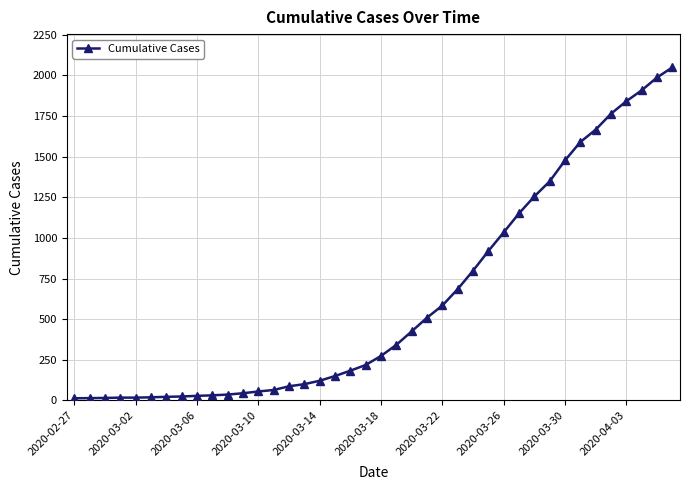

What is the greatest value displayed?

2049